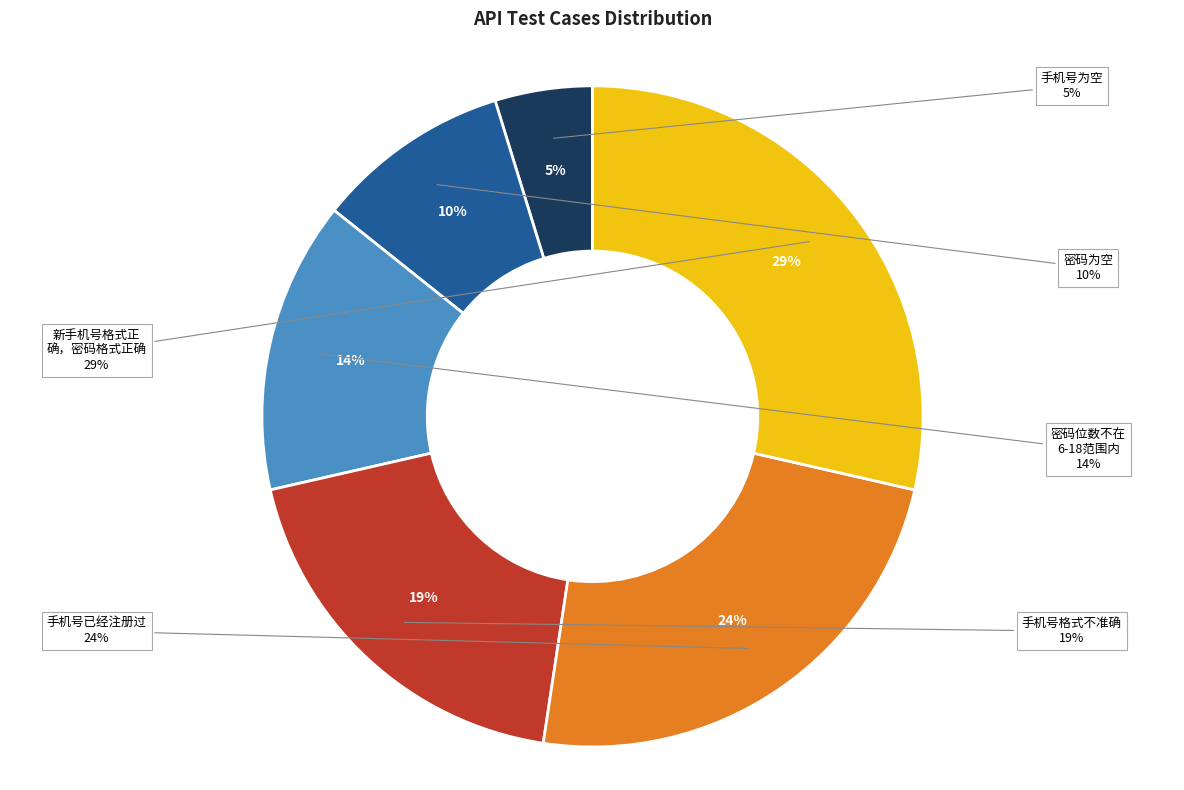

How many slices are in this pie chart?

6